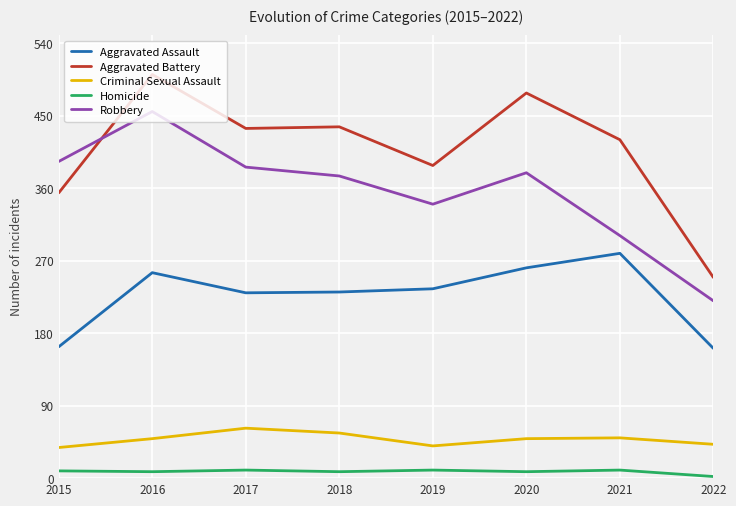

Does the chart display data point markers on the line(s)?

No